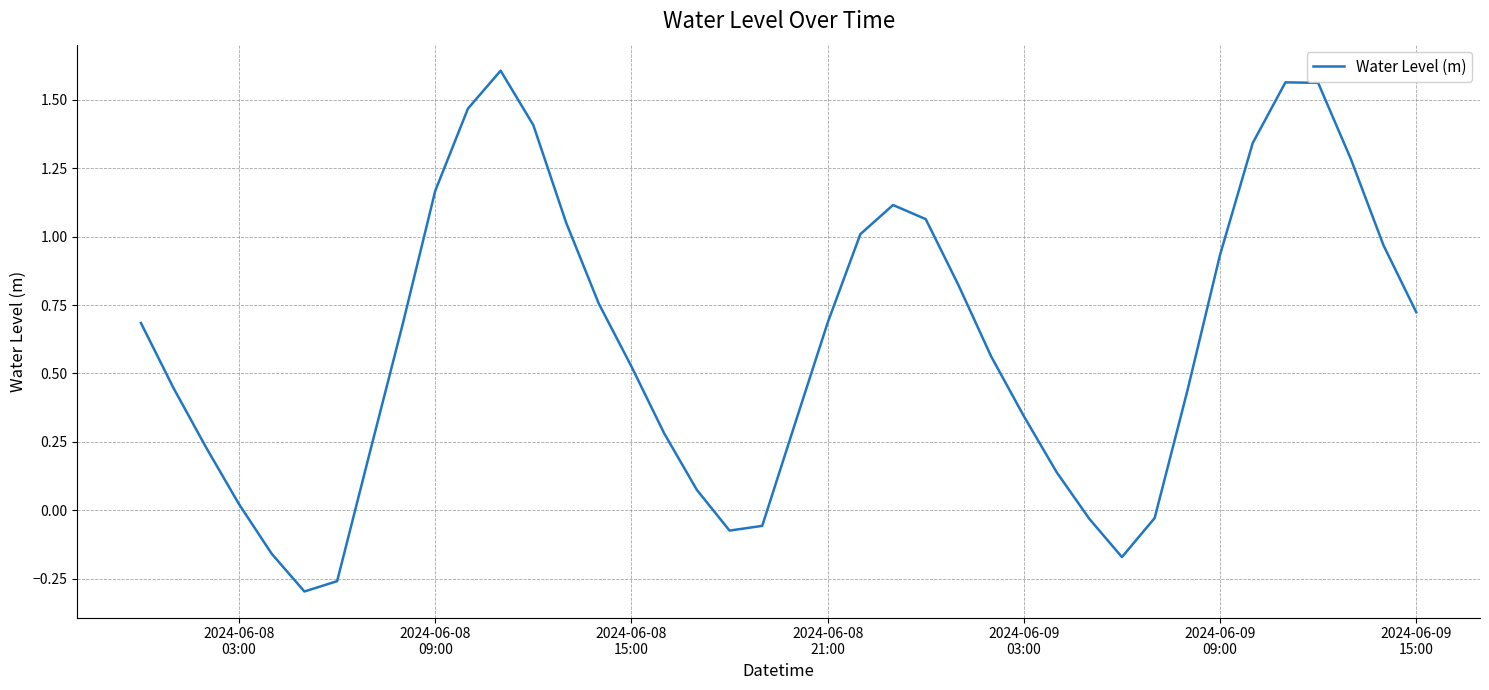

What is the difference between the maximum and minimum values?

1.9